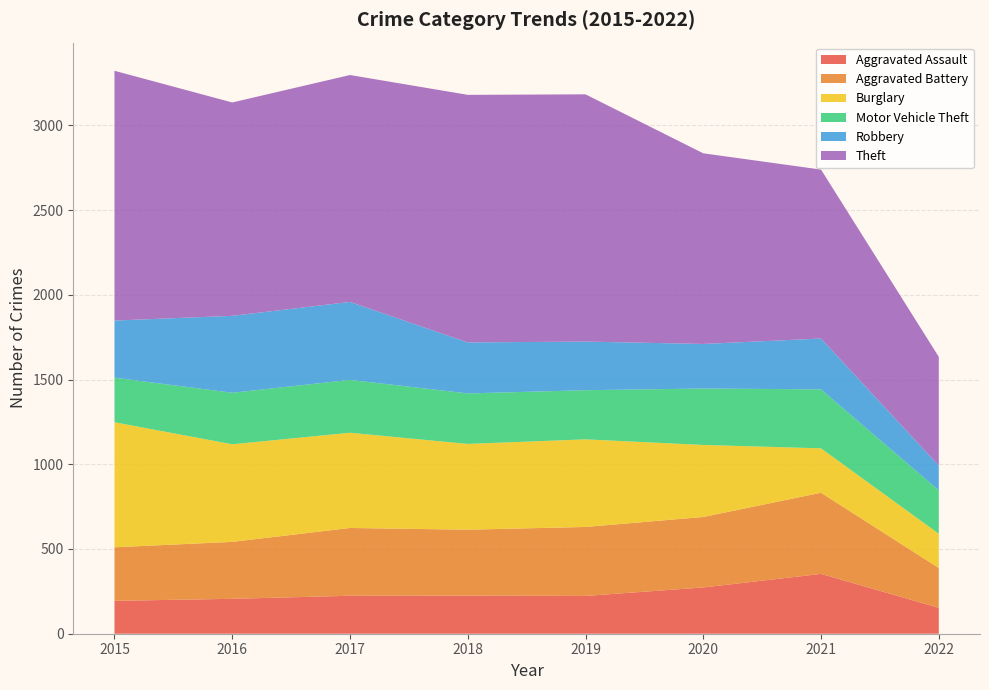

Reading left to right, list all the values displayed in this chart.

Aggravated Assault: 194	206	224	225	223	273	353	153
Aggravated Battery: 316	336	400	389	407	416	479	235
Burglary: 738	576	562	506	517	425	262	202
Motor Vehicle Theft: 263	304	312	298	290	333	348	256
Robbery: 337	454	460	301	287	263	300	146
Theft: 1474	1259	1339	1461	1459	1125	997	642